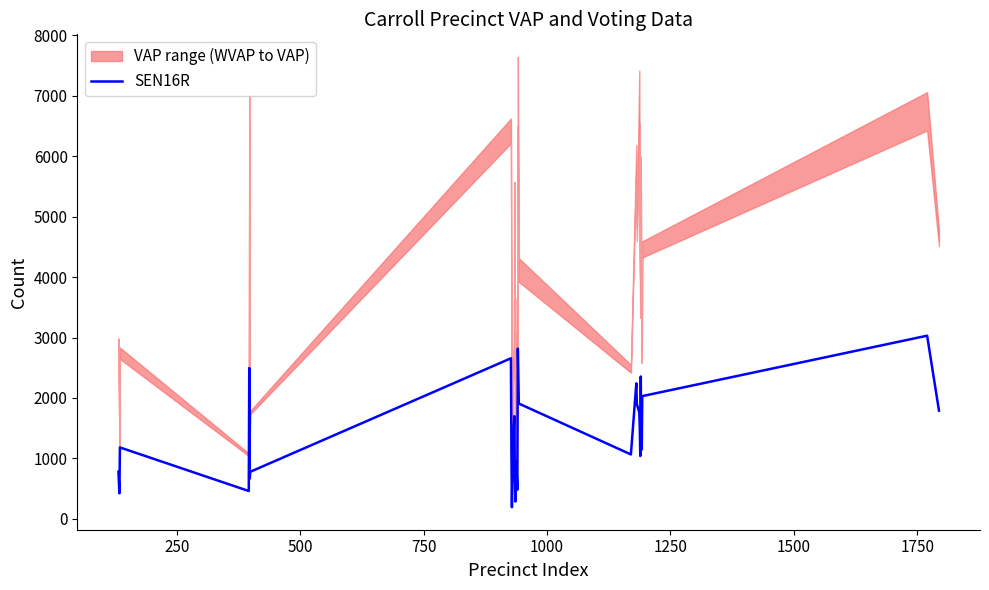

What is the minimum value for SEN16R?

192